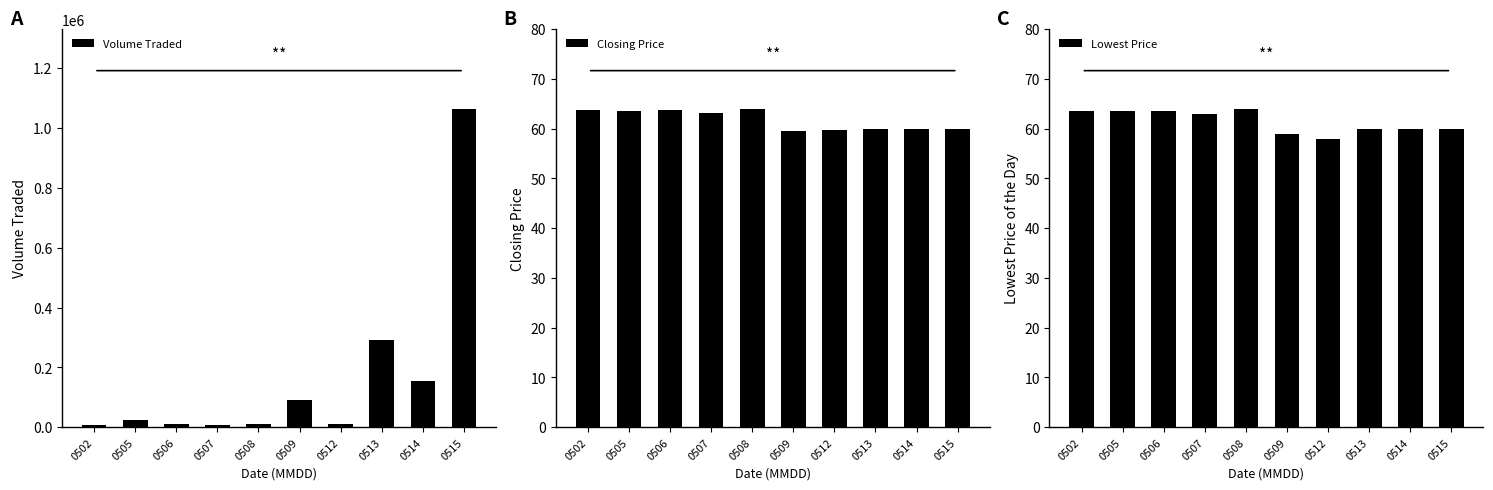

How many groups of bars are there?

10